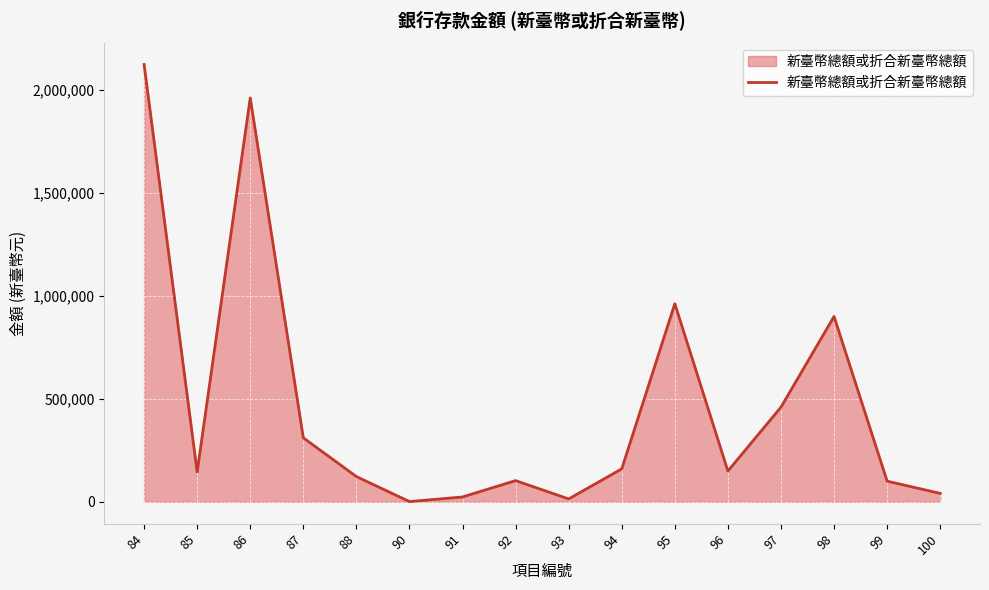

What is the difference between the maximum and minimum values?

2121616.0